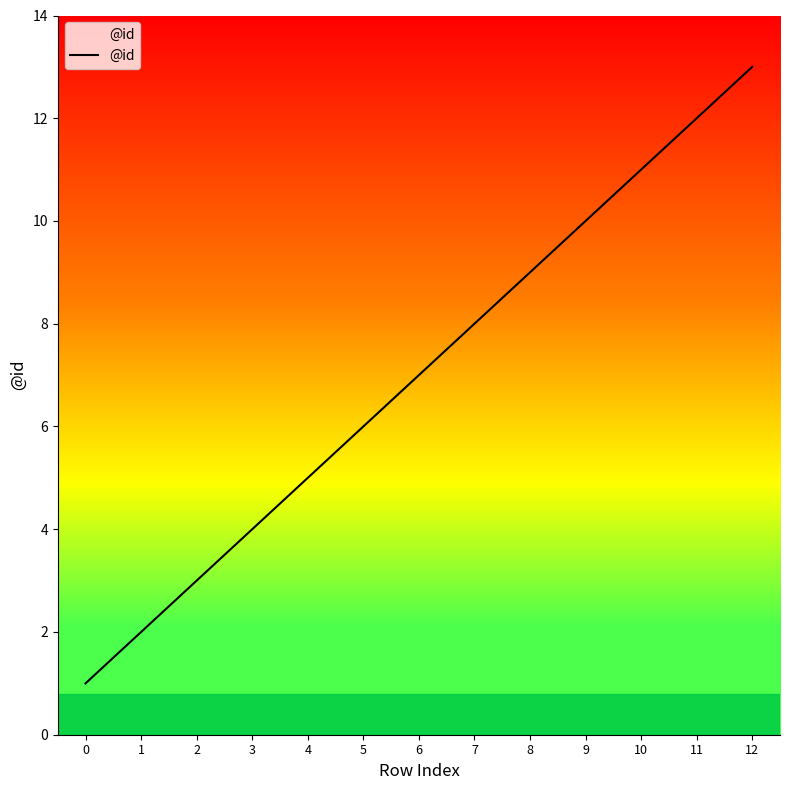

Reading left to right, what are all the values shown in this chart?

0=1	1=2	2=3	3=4	4=5	5=6	6=7	7=8	8=9	9=10	10=11	11=12	12=13